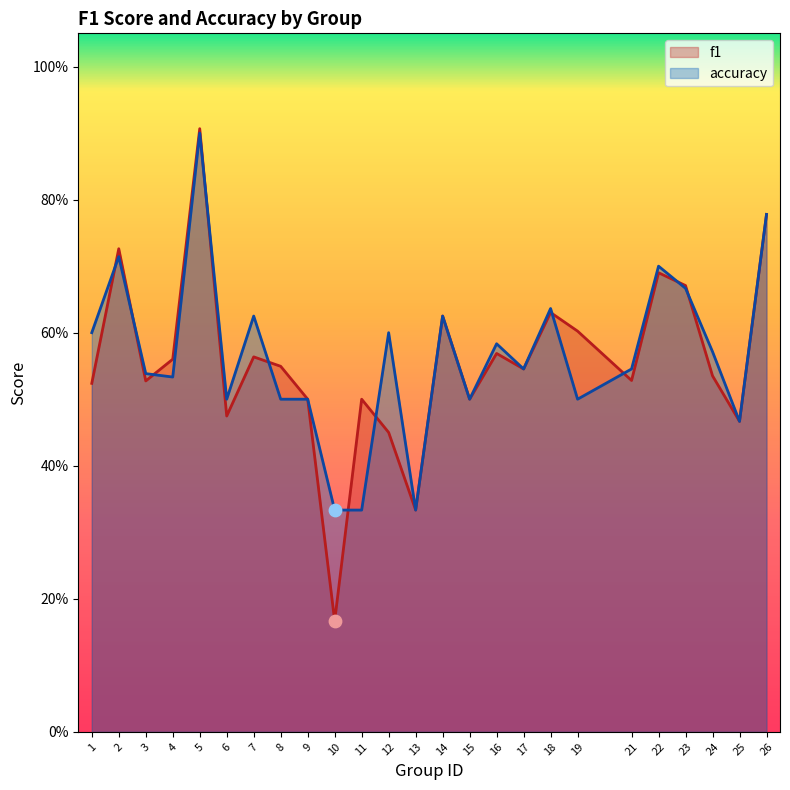

Which series has the largest Y range (max minus min)?

f1